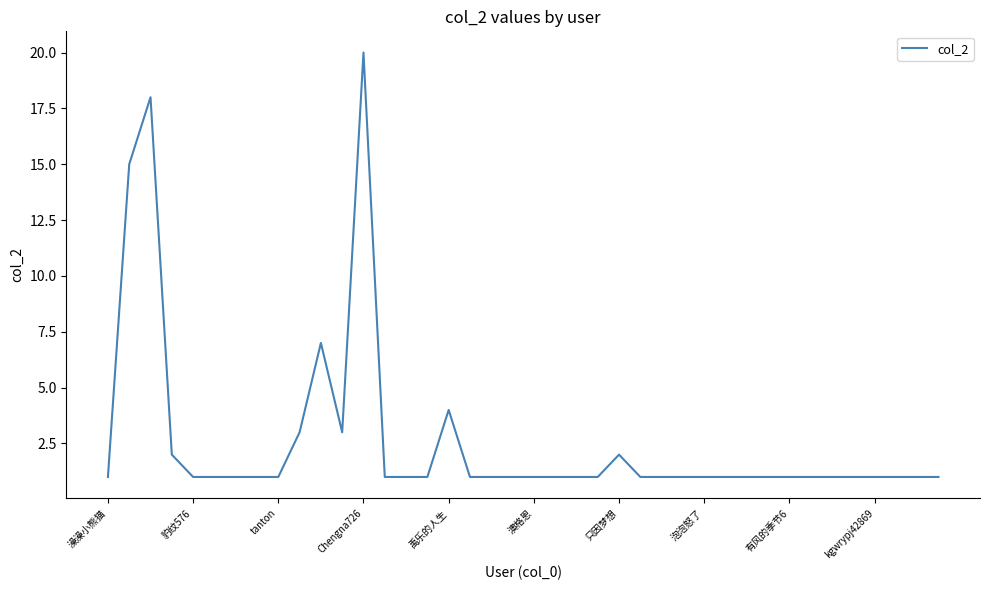

What is the average value?

3